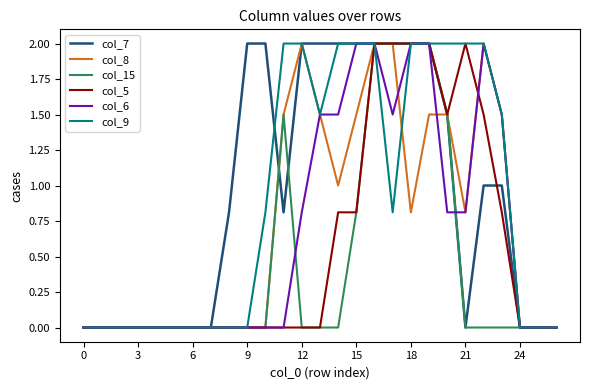

What is the greatest value displayed?

2.0